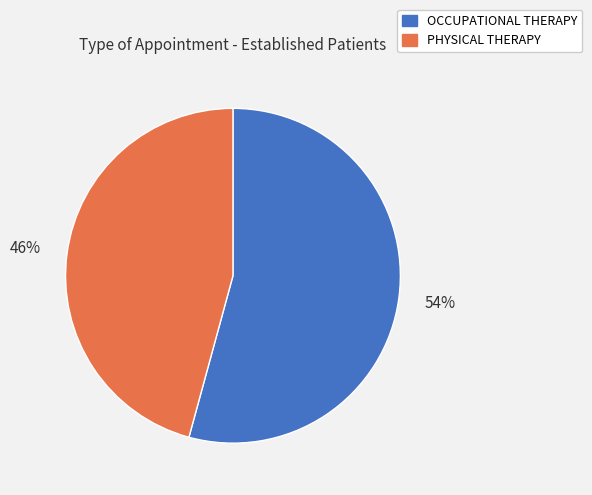

Rank the categories by value from lowest to highest.

PHYSICAL THERAPY, OCCUPATIONAL THERAPY